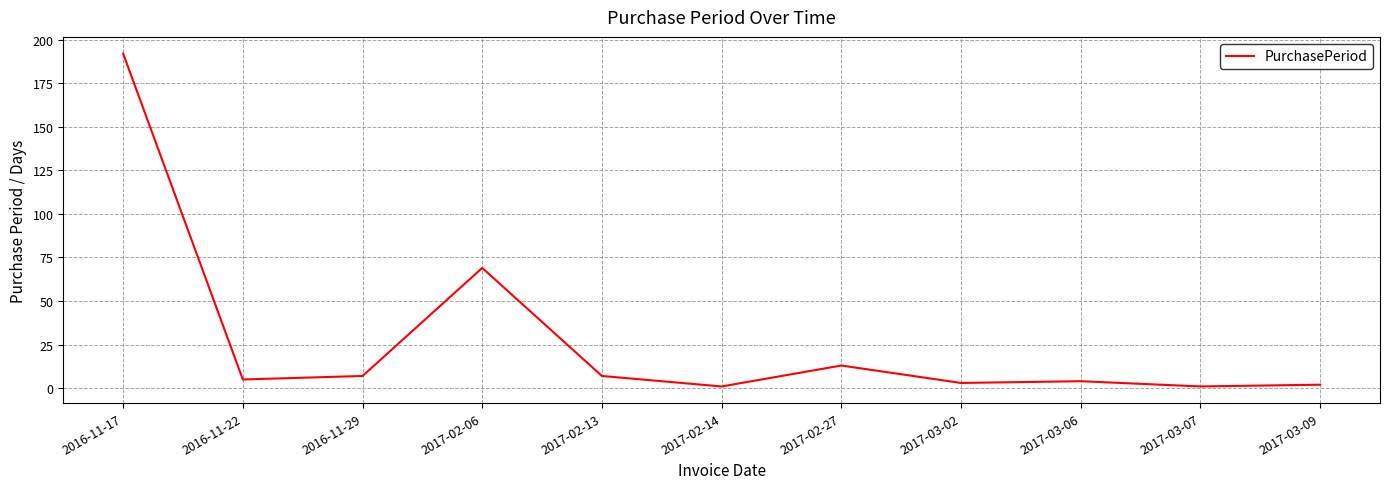

What is the ratio of the value at 2017-02-06 to the value at 2016-11-22?

13.8